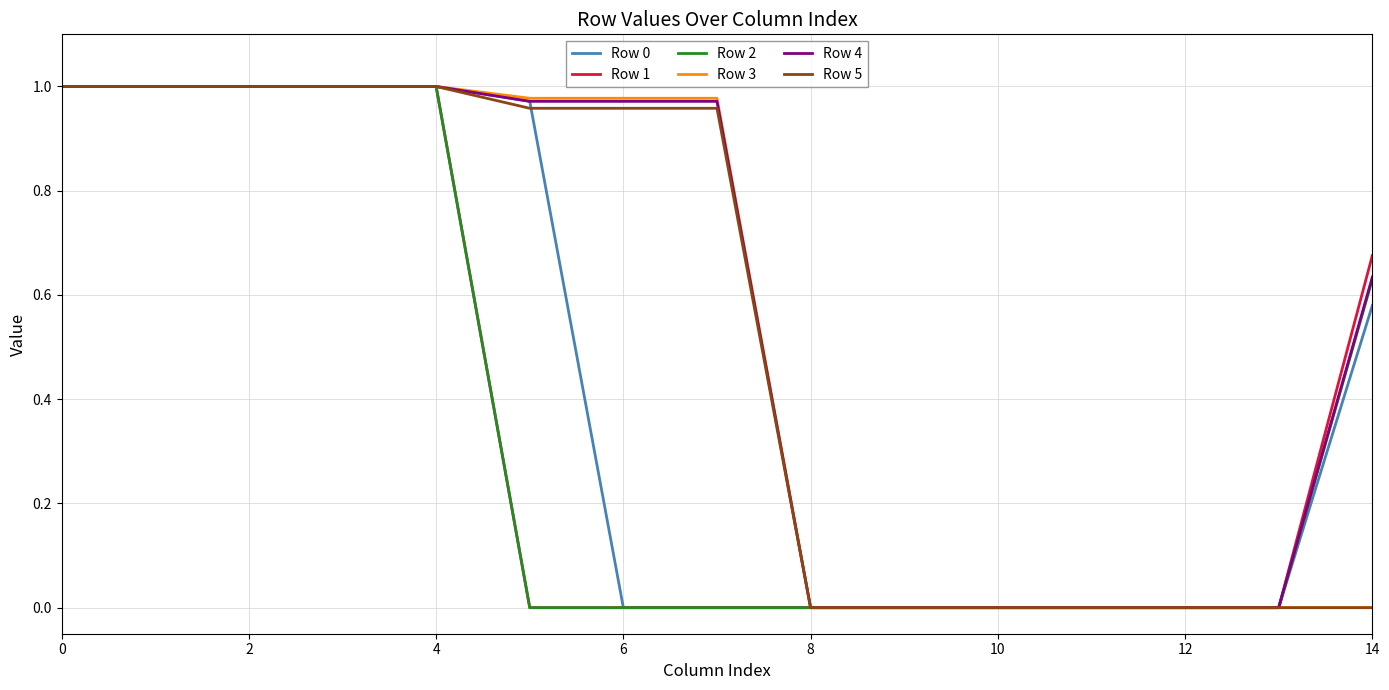

At how many categories does at least one series exceed 0?

9